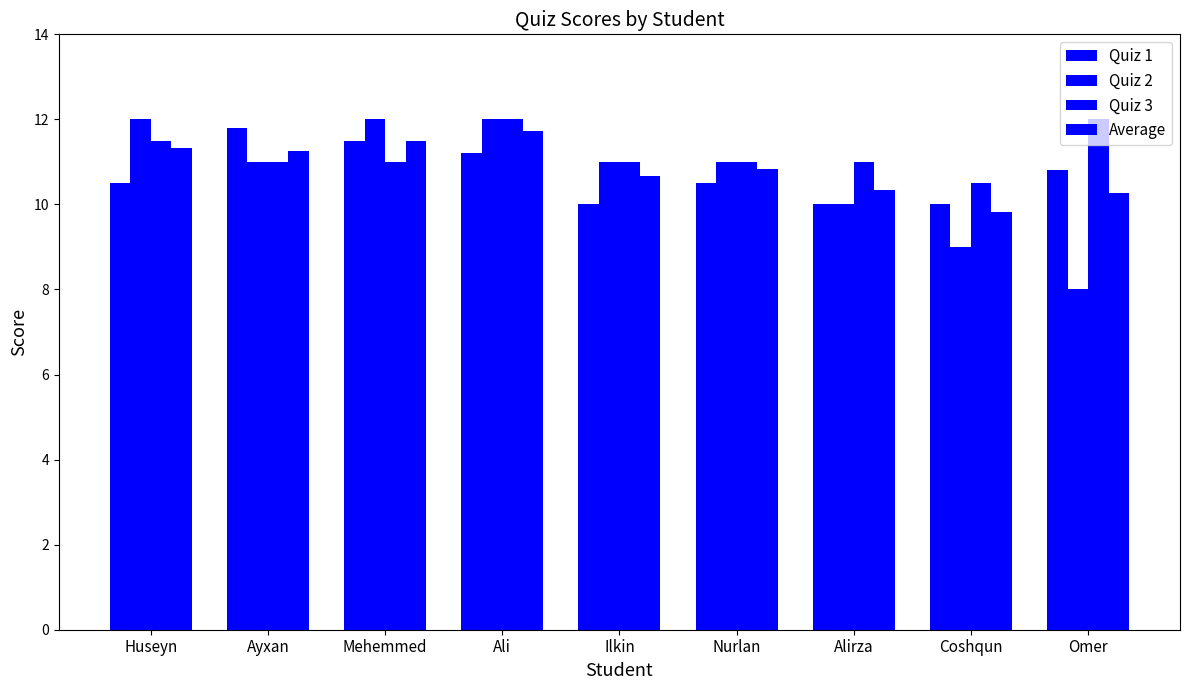

How many bars are there in total?

36